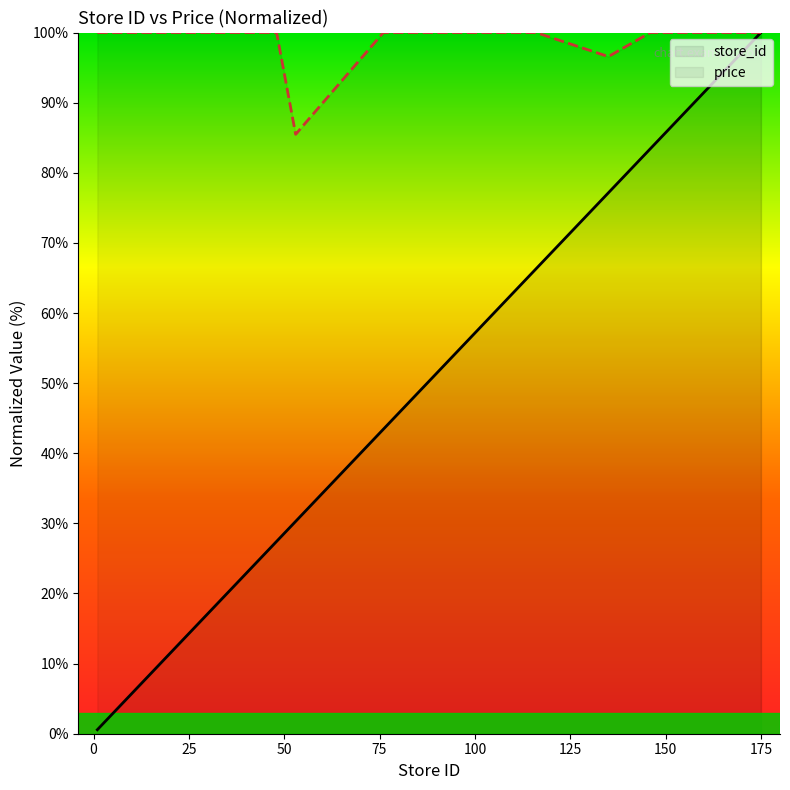

What is the difference between the maximum and second lowest values in the store_id series?

95.4